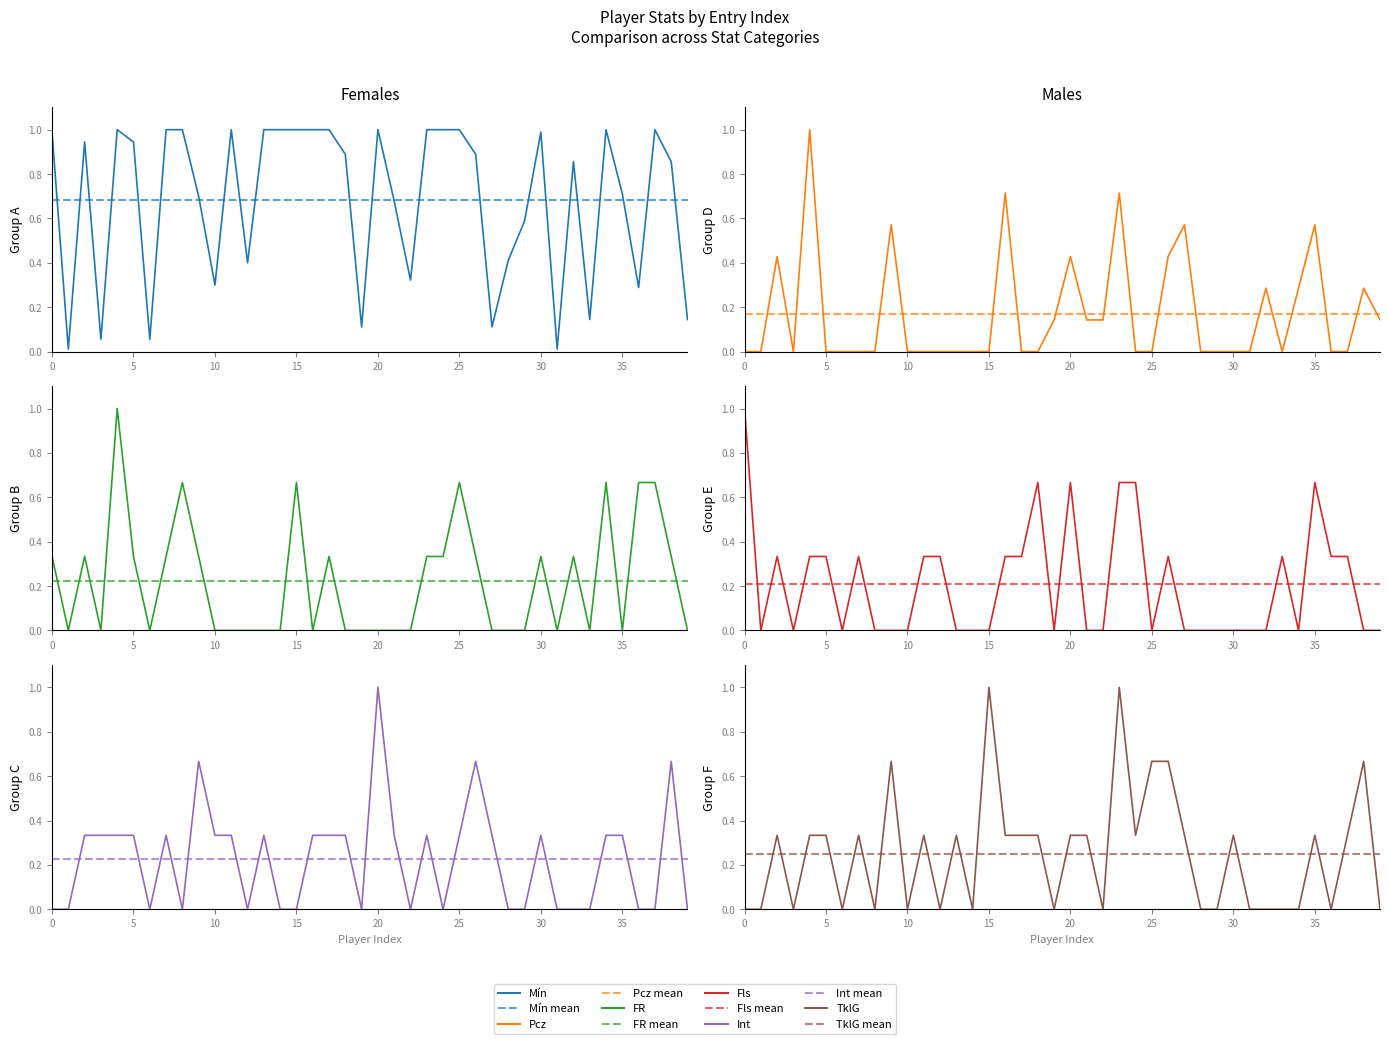

How many times do TklG and FR cross each other?

4